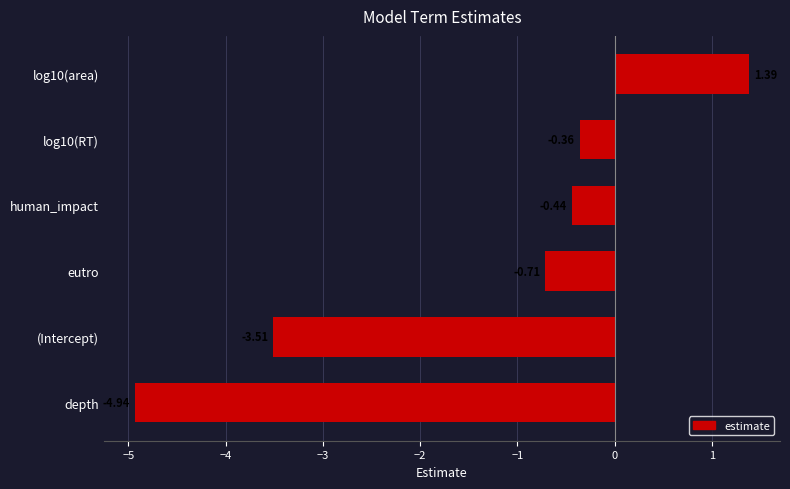

Rank the categories by value from highest to lowest.

log10(area), log10(RT), human_impact, eutro, (Intercept), depth